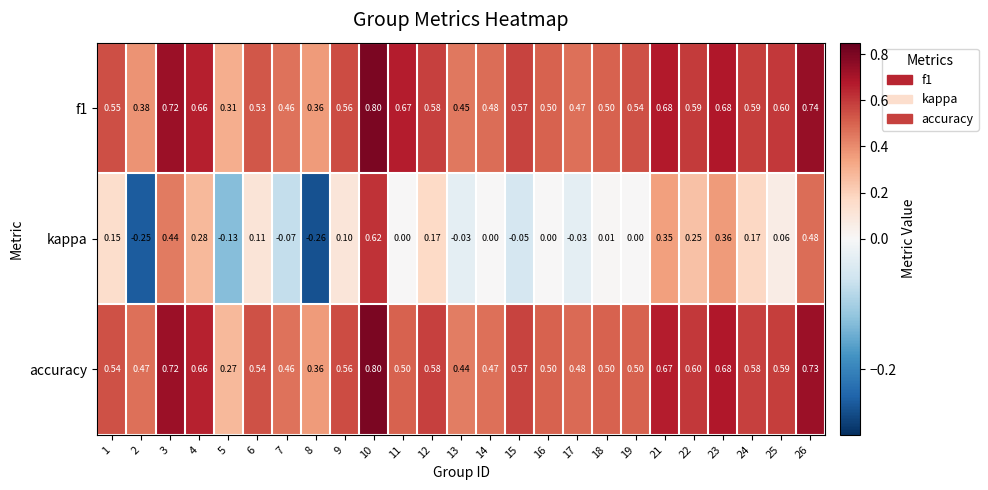

Is the value of accuracy at 21 greater than the value of f1 at 6?

Yes